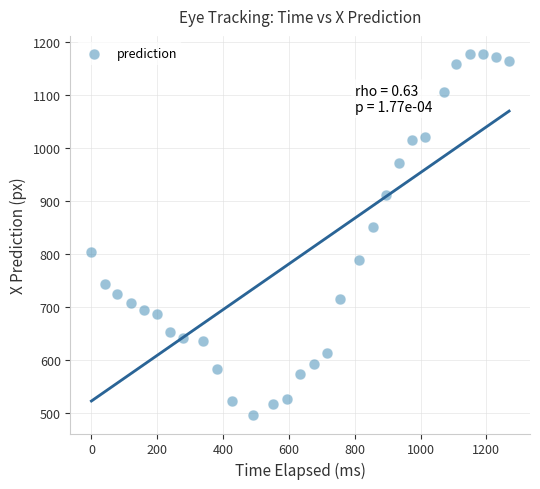

What Y value in the scatter plot is closest to 835?

850.2